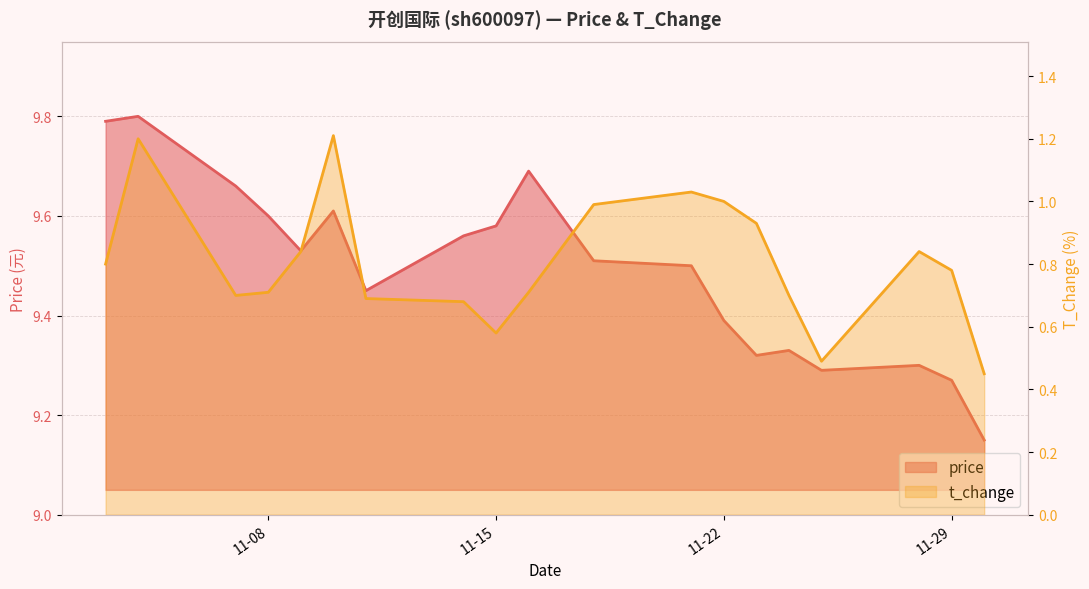

What is the highest value of the price series?

9.8